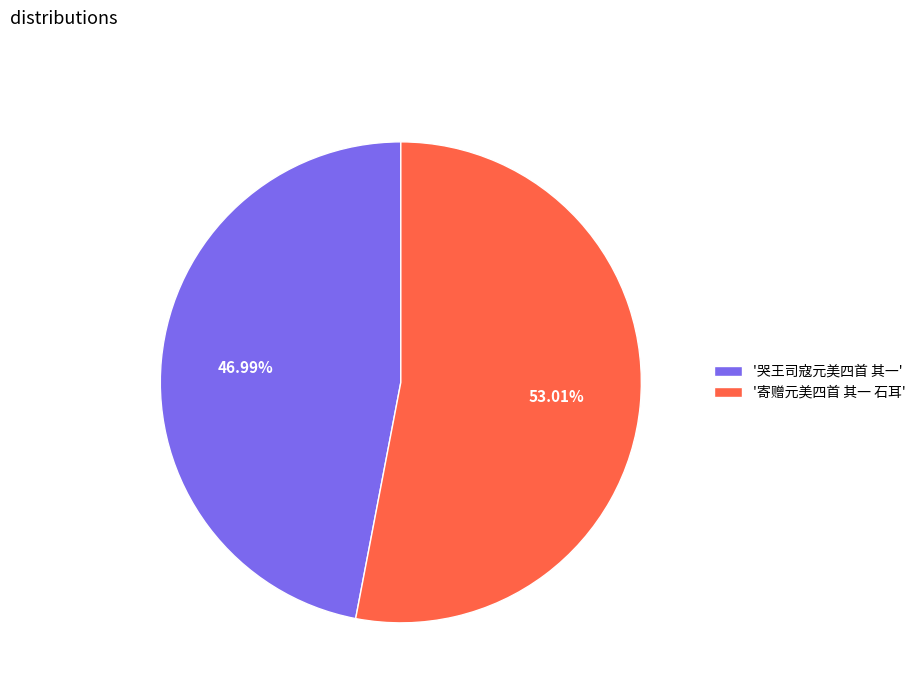

What is the smallest slice in the pie chart?

'哭王司寇元美四首 其一'